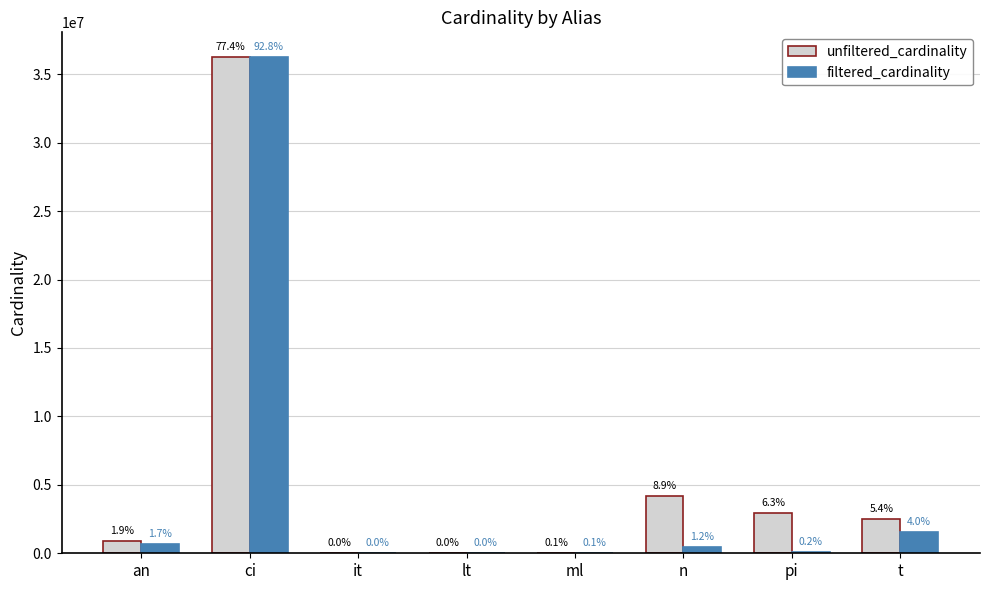

How many groups of bars are there?

8